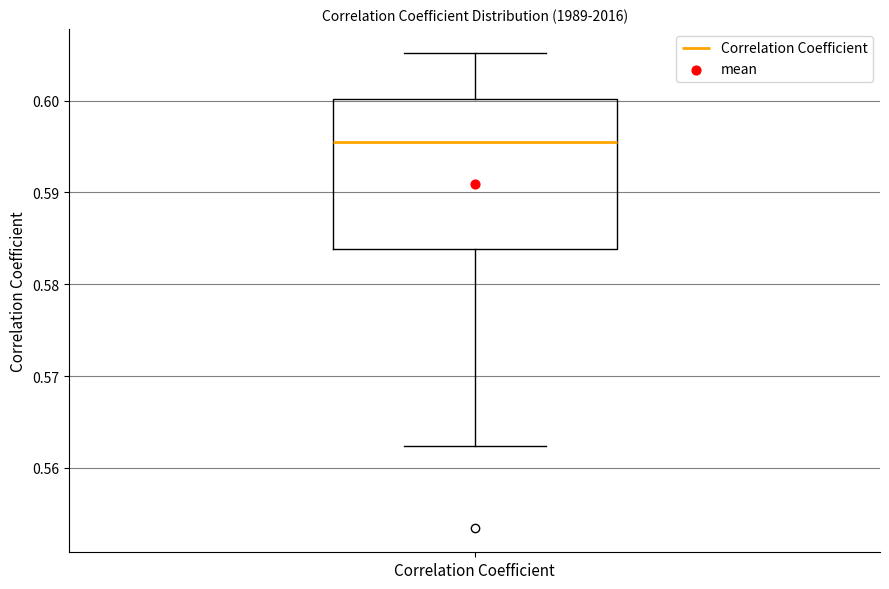

Transcribe this box plot: give where the median line is, the range the box spans, and where the two whiskers end, as read against the y-axis. The values are not printed on the chart, so give them approximately, as read against the axis.

median 0.595, box 0.584 to 0.600, whiskers 0.562 to 0.605